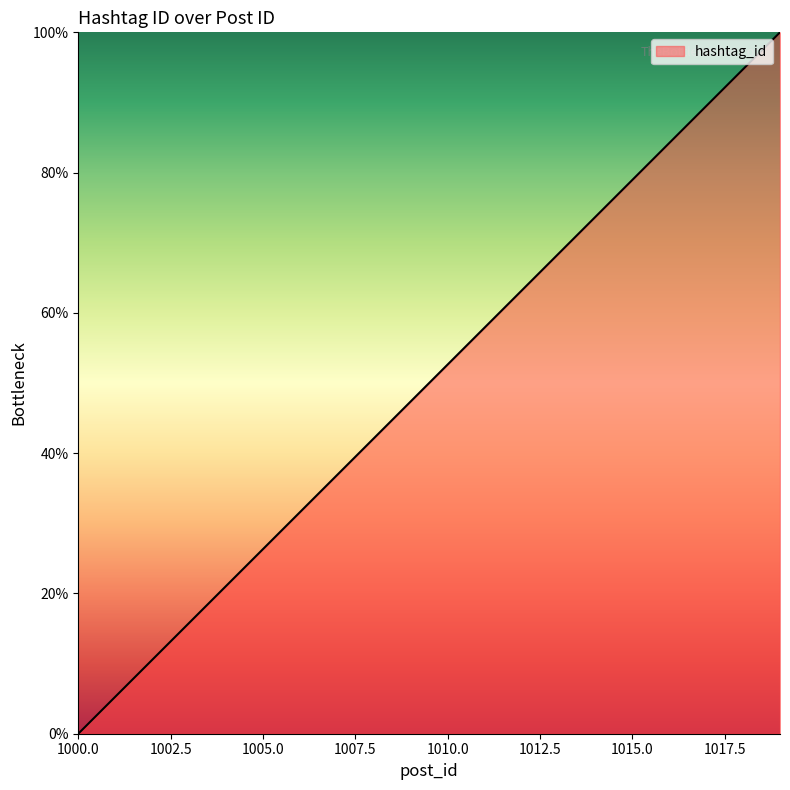

What is the difference between the maximum and minimum values?

100.0